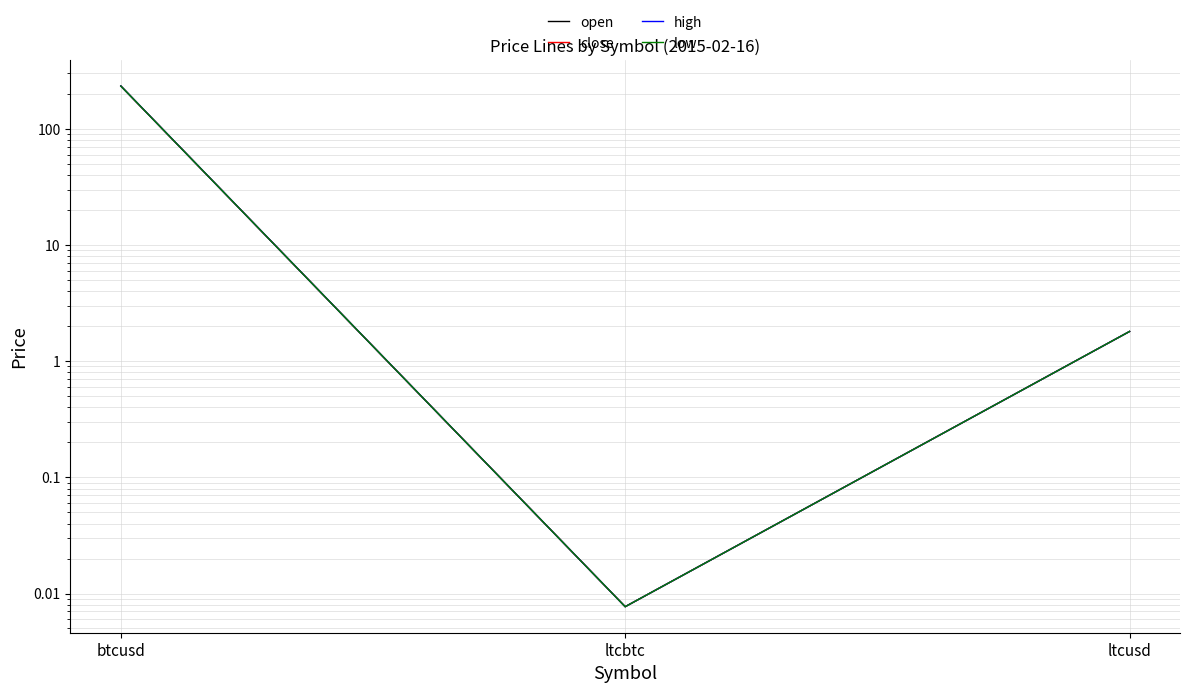

At which category is the sum across all series the highest?

btcusd